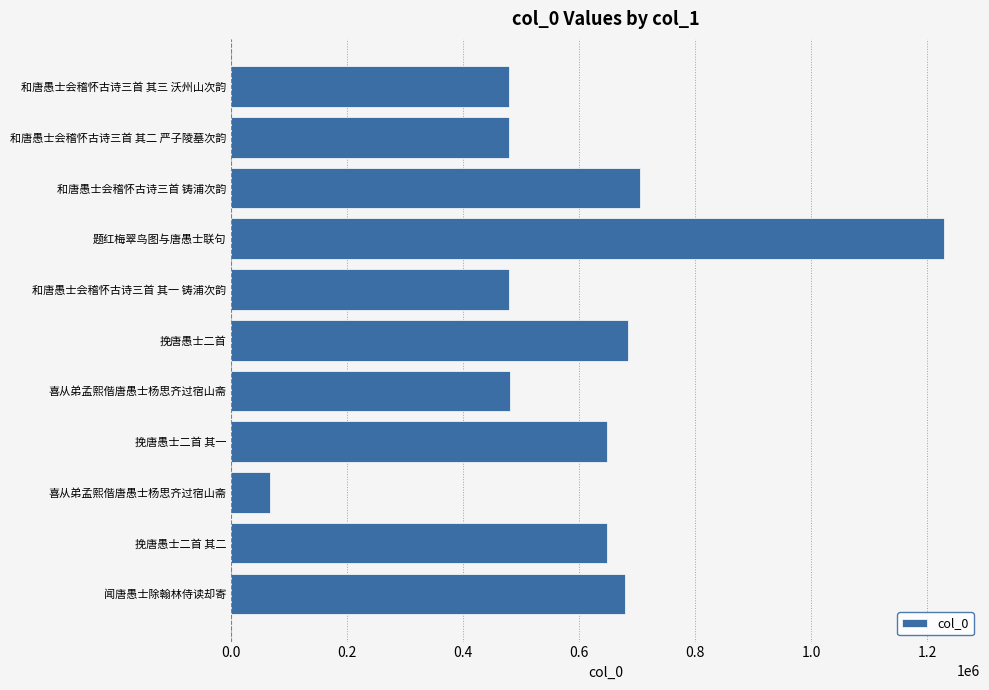

Count the number of categories in the chart.

11